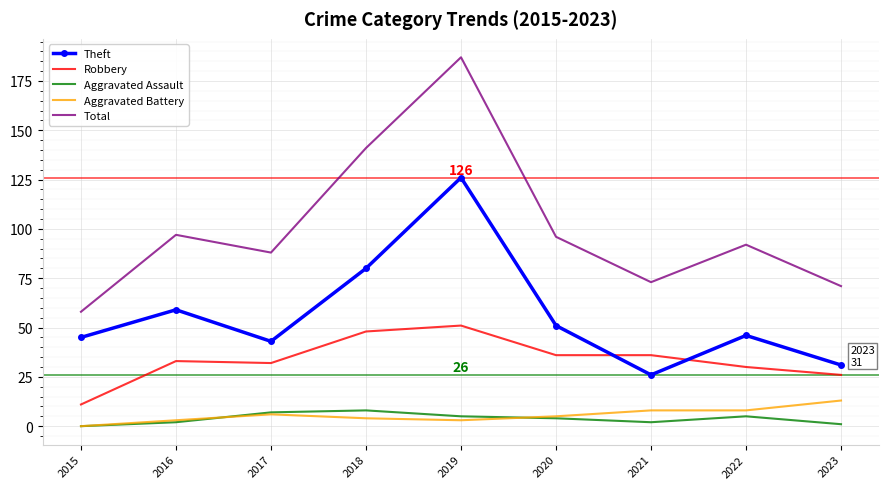

At which category does Total reach its first local peak?

2016